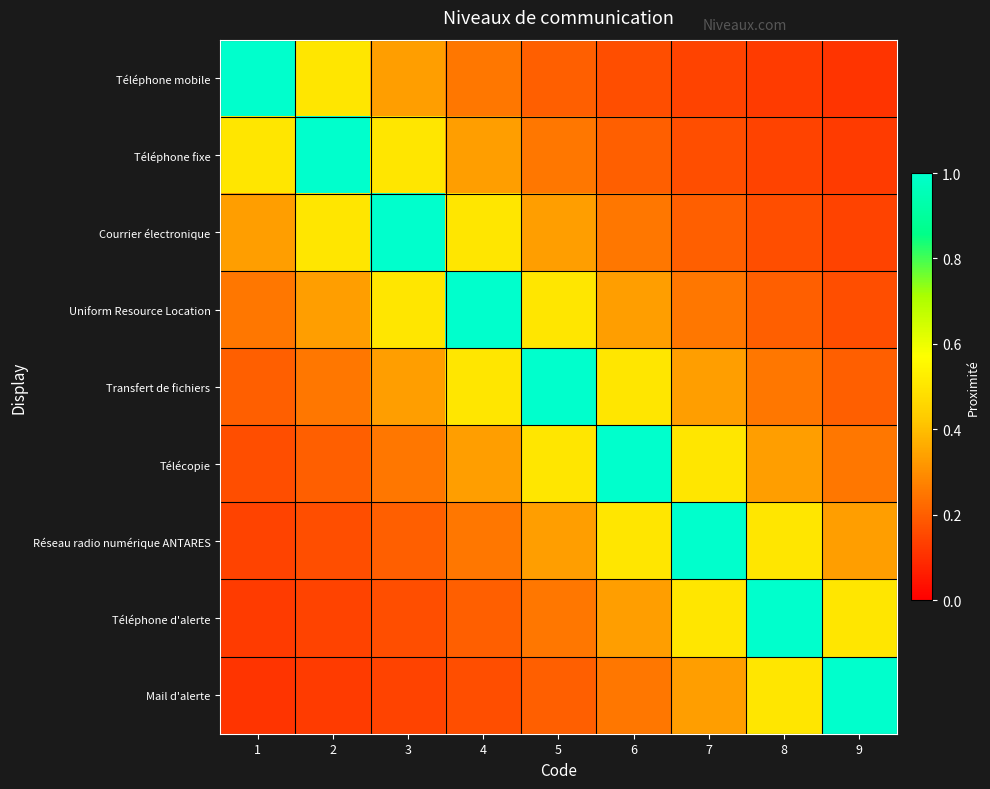

Which series has the widest spread of values?

Téléphone mobile